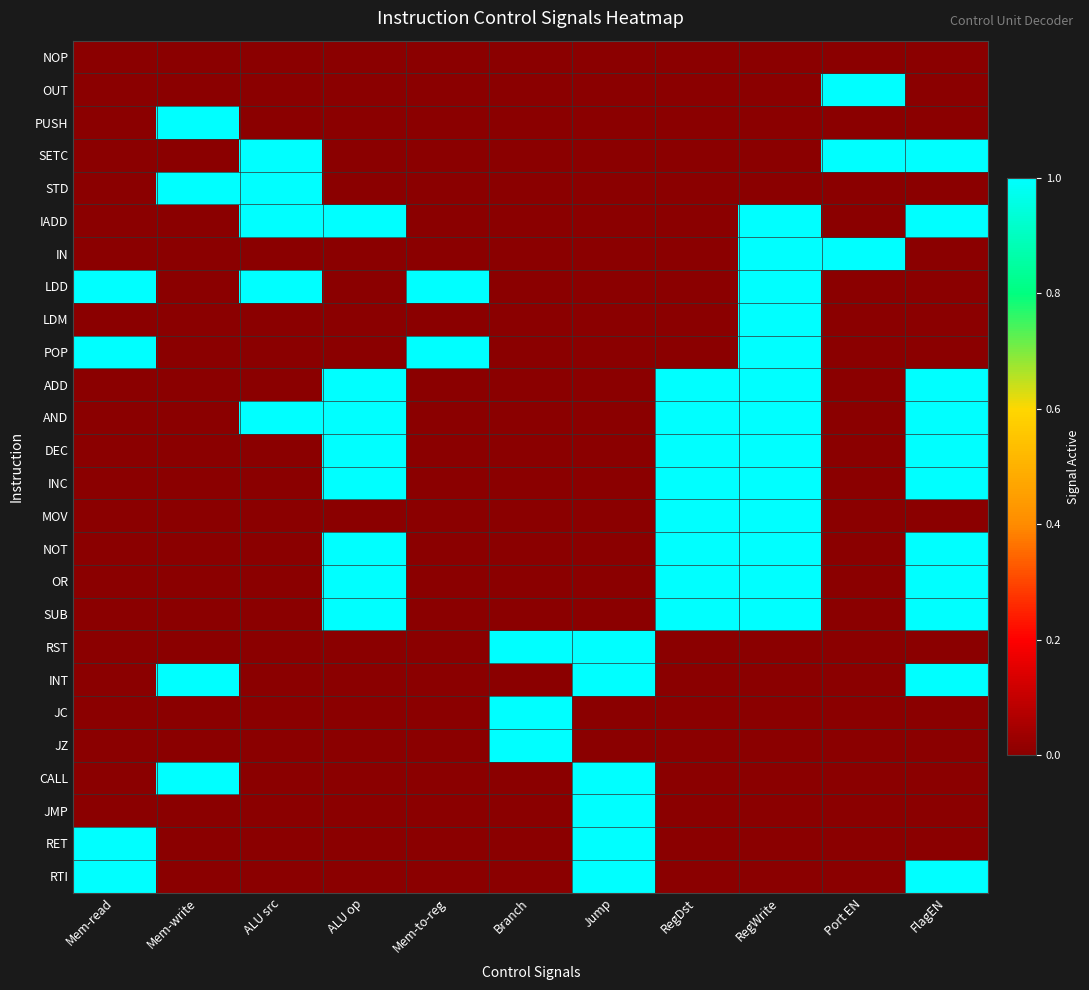

Reading left to right, list all the values displayed in this chart.

NOP: Mem-read=0	Mem-write=0	ALU src=0	ALU op=0	Mem-to-reg=0	Branch=0	Jump=0	RegDst=0	RegWrite=0	Port EN=0	FlagEN=0
OUT: Mem-read=0	Mem-write=0	ALU src=0	ALU op=0	Mem-to-reg=0	Branch=0	Jump=0	RegDst=0	RegWrite=0	Port EN=1	FlagEN=0
PUSH: Mem-read=0	Mem-write=1	ALU src=0	ALU op=0	Mem-to-reg=0	Branch=0	Jump=0	RegDst=0	RegWrite=0	Port EN=0	FlagEN=0
SETC: Mem-read=0	Mem-write=0	ALU src=1	ALU op=0	Mem-to-reg=0	Branch=0	Jump=0	RegDst=0	RegWrite=0	Port EN=1	FlagEN=1
STD: Mem-read=0	Mem-write=1	ALU src=1	ALU op=0	Mem-to-reg=0	Branch=0	Jump=0	RegDst=0	RegWrite=0	Port EN=0	FlagEN=0
IADD: Mem-read=0	Mem-write=0	ALU src=1	ALU op=1	Mem-to-reg=0	Branch=0	Jump=0	RegDst=0	RegWrite=1	Port EN=0	FlagEN=1
IN: Mem-read=0	Mem-write=0	ALU src=0	ALU op=0	Mem-to-reg=0	Branch=0	Jump=0	RegDst=0	RegWrite=1	Port EN=1	FlagEN=0
LDD: Mem-read=1	Mem-write=0	ALU src=1	ALU op=0	Mem-to-reg=1	Branch=0	Jump=0	RegDst=0	RegWrite=1	Port EN=0	FlagEN=0
LDM: Mem-read=0	Mem-write=0	ALU src=0	ALU op=0	Mem-to-reg=0	Branch=0	Jump=0	RegDst=0	RegWrite=1	Port EN=0	FlagEN=0
POP: Mem-read=1	Mem-write=0	ALU src=0	ALU op=0	Mem-to-reg=1	Branch=0	Jump=0	RegDst=0	RegWrite=1	Port EN=0	FlagEN=0
ADD: Mem-read=0	Mem-write=0	ALU src=0	ALU op=1	Mem-to-reg=0	Branch=0	Jump=0	RegDst=1	RegWrite=1	Port EN=0	FlagEN=1
AND: Mem-read=0	Mem-write=0	ALU src=1	ALU op=1	Mem-to-reg=0	Branch=0	Jump=0	RegDst=1	RegWrite=1	Port EN=0	FlagEN=1
DEC: Mem-read=0	Mem-write=0	ALU src=0	ALU op=1	Mem-to-reg=0	Branch=0	Jump=0	RegDst=1	RegWrite=1	Port EN=0	FlagEN=1
INC: Mem-read=0	Mem-write=0	ALU src=0	ALU op=1	Mem-to-reg=0	Branch=0	Jump=0	RegDst=1	RegWrite=1	Port EN=0	FlagEN=1
MOV: Mem-read=0	Mem-write=0	ALU src=0	ALU op=0	Mem-to-reg=0	Branch=0	Jump=0	RegDst=1	RegWrite=1	Port EN=0	FlagEN=0
NOT: Mem-read=0	Mem-write=0	ALU src=0	ALU op=1	Mem-to-reg=0	Branch=0	Jump=0	RegDst=1	RegWrite=1	Port EN=0	FlagEN=1
OR: Mem-read=0	Mem-write=0	ALU src=0	ALU op=1	Mem-to-reg=0	Branch=0	Jump=0	RegDst=1	RegWrite=1	Port EN=0	FlagEN=1
SUB: Mem-read=0	Mem-write=0	ALU src=0	ALU op=1	Mem-to-reg=0	Branch=0	Jump=0	RegDst=1	RegWrite=1	Port EN=0	FlagEN=1
RST: Mem-read=0	Mem-write=0	ALU src=0	ALU op=0	Mem-to-reg=0	Branch=1	Jump=1	RegDst=0	RegWrite=0	Port EN=0	FlagEN=0
INT: Mem-read=0	Mem-write=1	ALU src=0	ALU op=0	Mem-to-reg=0	Branch=0	Jump=1	RegDst=0	RegWrite=0	Port EN=0	FlagEN=1
JC: Mem-read=0	Mem-write=0	ALU src=0	ALU op=0	Mem-to-reg=0	Branch=1	Jump=0	RegDst=0	RegWrite=0	Port EN=0	FlagEN=0
JZ: Mem-read=0	Mem-write=0	ALU src=0	ALU op=0	Mem-to-reg=0	Branch=1	Jump=0	RegDst=0	RegWrite=0	Port EN=0	FlagEN=0
CALL: Mem-read=0	Mem-write=1	ALU src=0	ALU op=0	Mem-to-reg=0	Branch=0	Jump=1	RegDst=0	RegWrite=0	Port EN=0	FlagEN=0
JMP: Mem-read=0	Mem-write=0	ALU src=0	ALU op=0	Mem-to-reg=0	Branch=0	Jump=1	RegDst=0	RegWrite=0	Port EN=0	FlagEN=0
RET: Mem-read=1	Mem-write=0	ALU src=0	ALU op=0	Mem-to-reg=0	Branch=0	Jump=1	RegDst=0	RegWrite=0	Port EN=0	FlagEN=0
RTI: Mem-read=1	Mem-write=0	ALU src=0	ALU op=0	Mem-to-reg=0	Branch=0	Jump=1	RegDst=0	RegWrite=0	Port EN=0	FlagEN=1